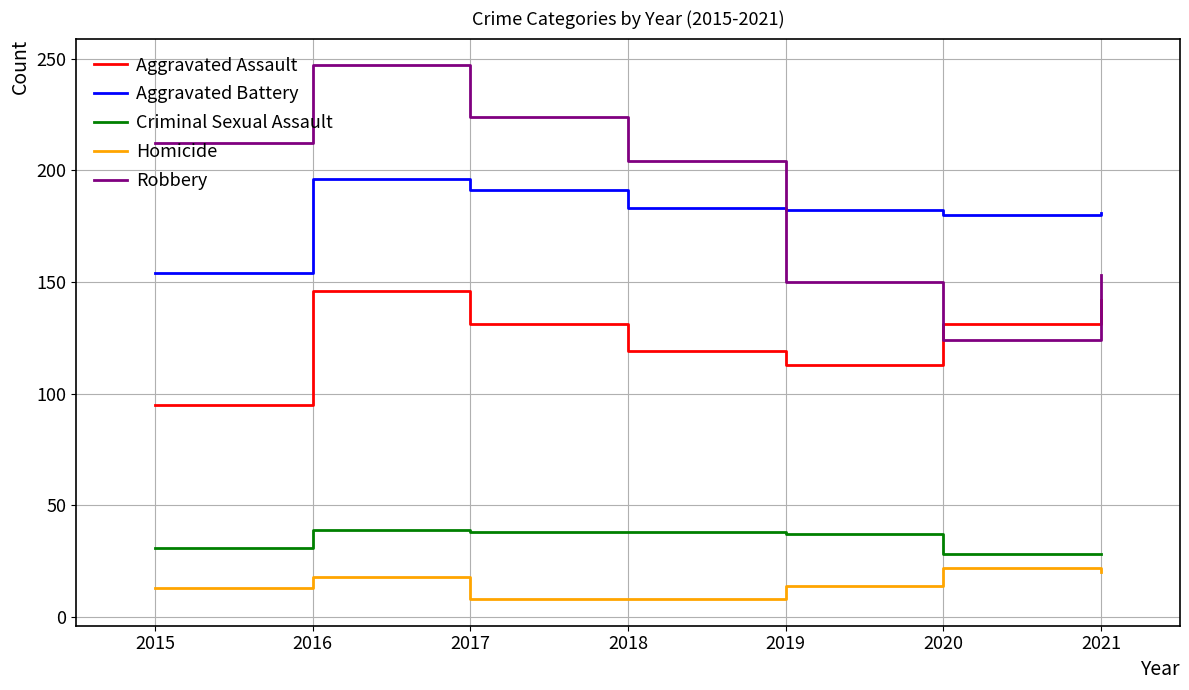

Read the Robbery value at 2015, to the nearest 50.

200